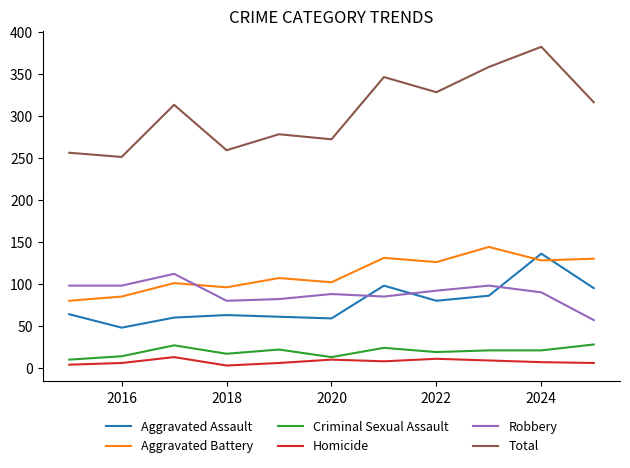

What are all the series names shown in the legend?

Aggravated Assault, Aggravated Battery, Criminal Sexual Assault, Homicide, Robbery, Total